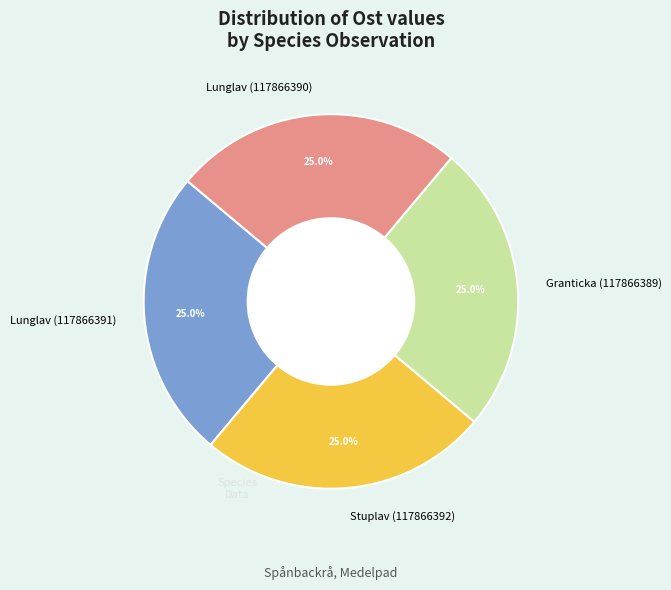

The Lunglav (117866390) slice represents 16% of the pie. True or false?

False